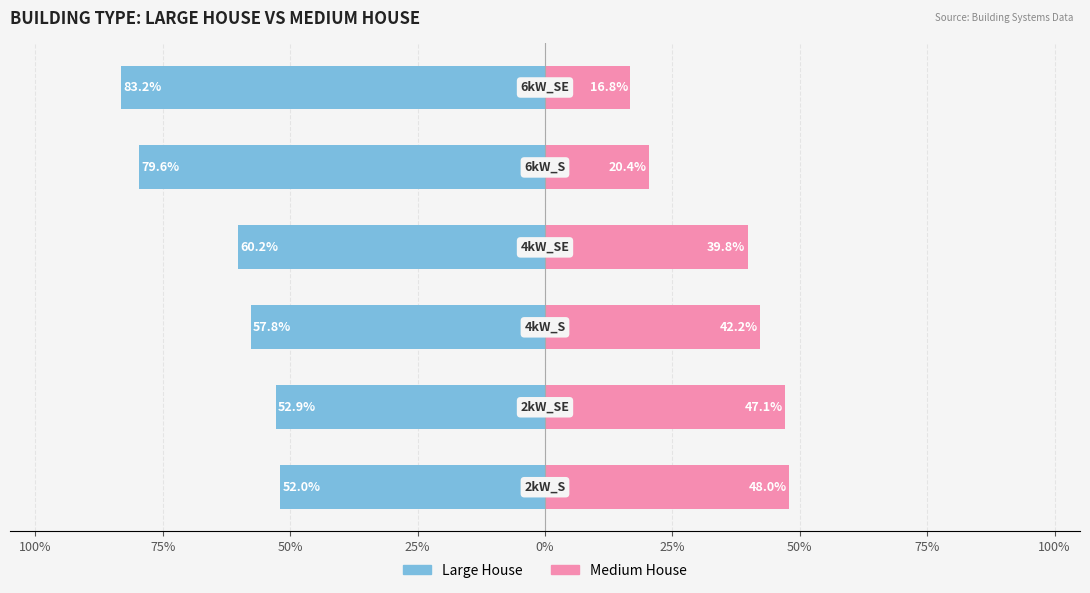

How many values in the Large House series are below -57?

4